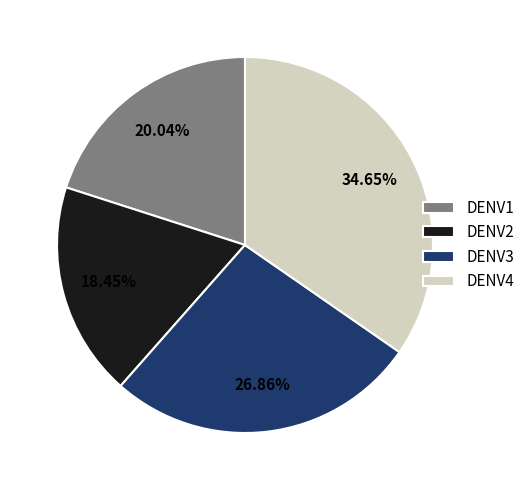

Which has a higher value, DENV4 or DENV1?

DENV4